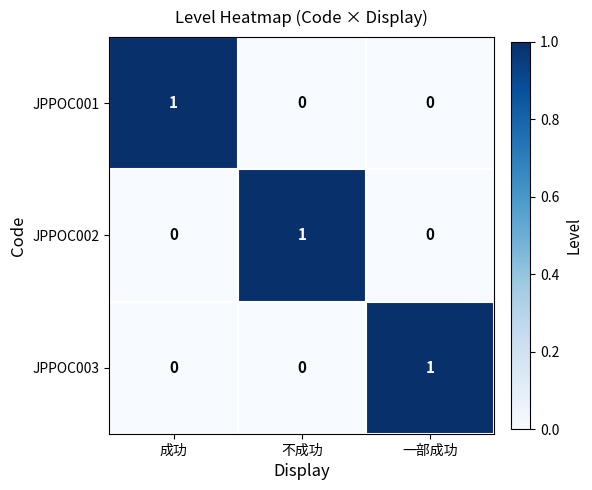

At how many categories does at least one series exceed 0?

3